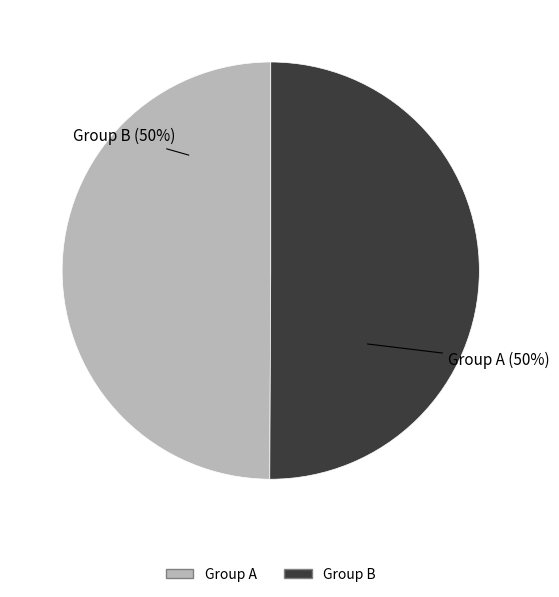

To the nearest percent, what percentage of the pie is Group B?

50%